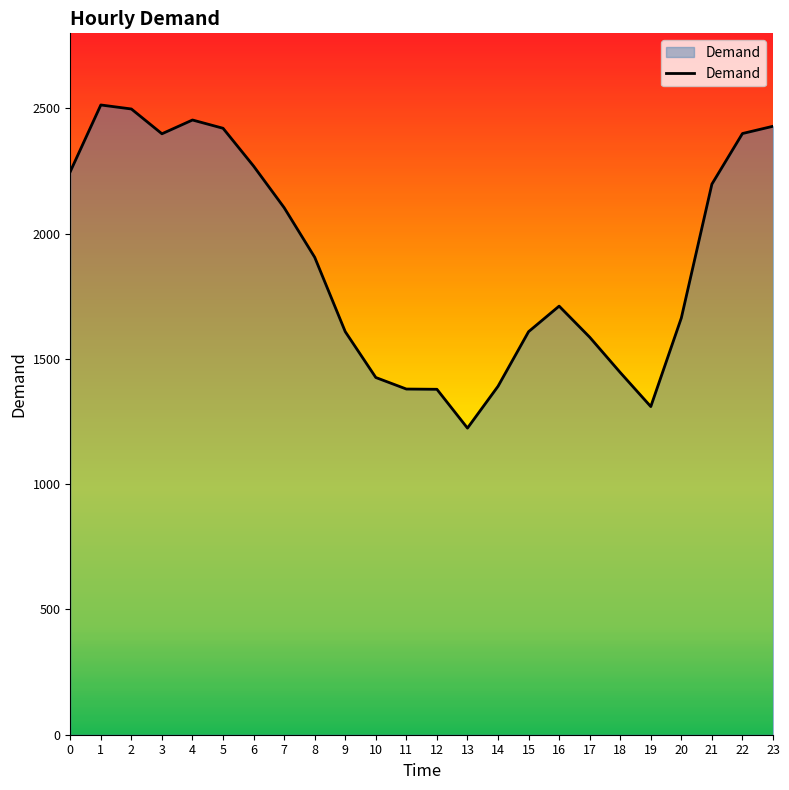

The value at 12 is 1379. True or false?

True